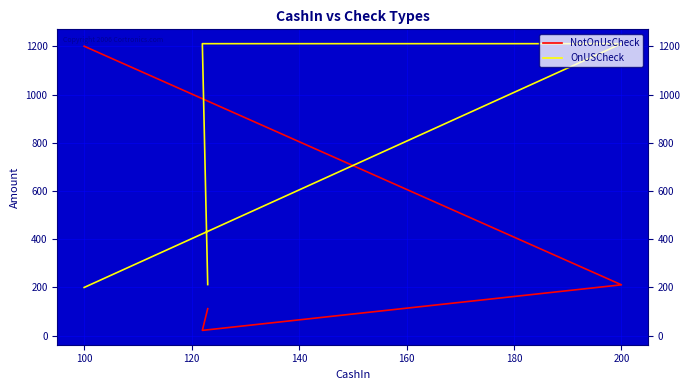

What is the highest value of the NotOnUsCheck series?

1200.5